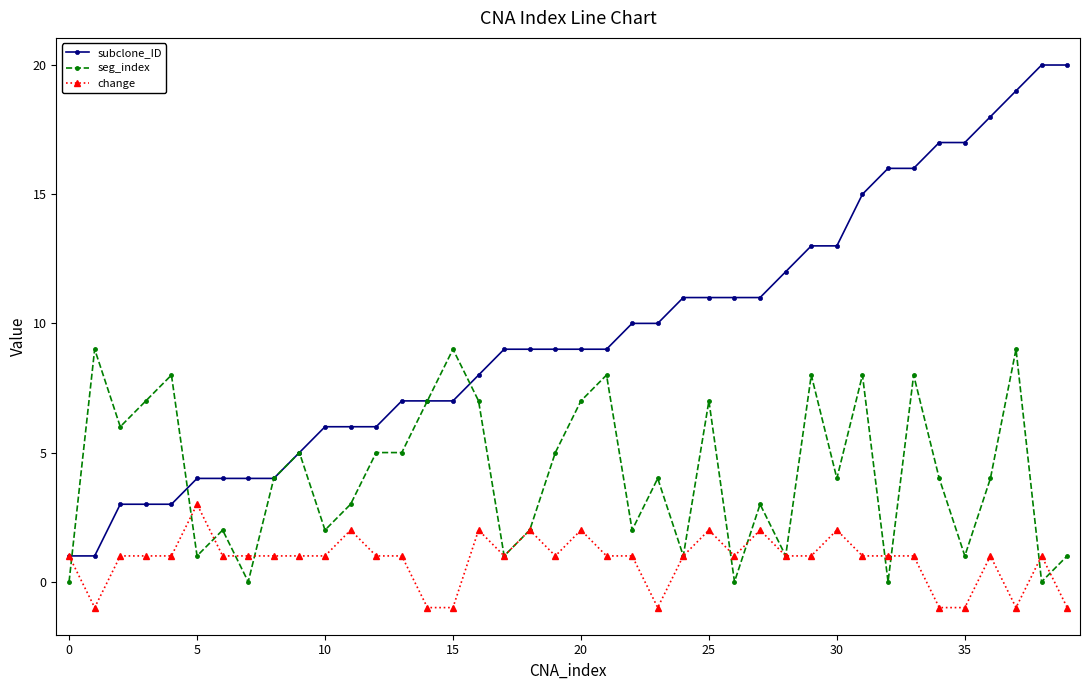

Which series has the largest total across all categories?

subclone_ID